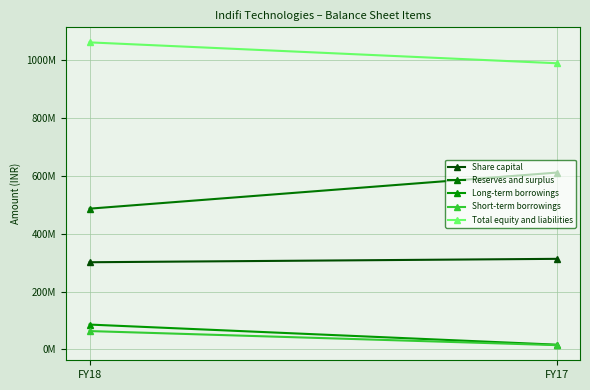

List the labels in order of Short-term borrowings value, largest first.

FY18, FY17